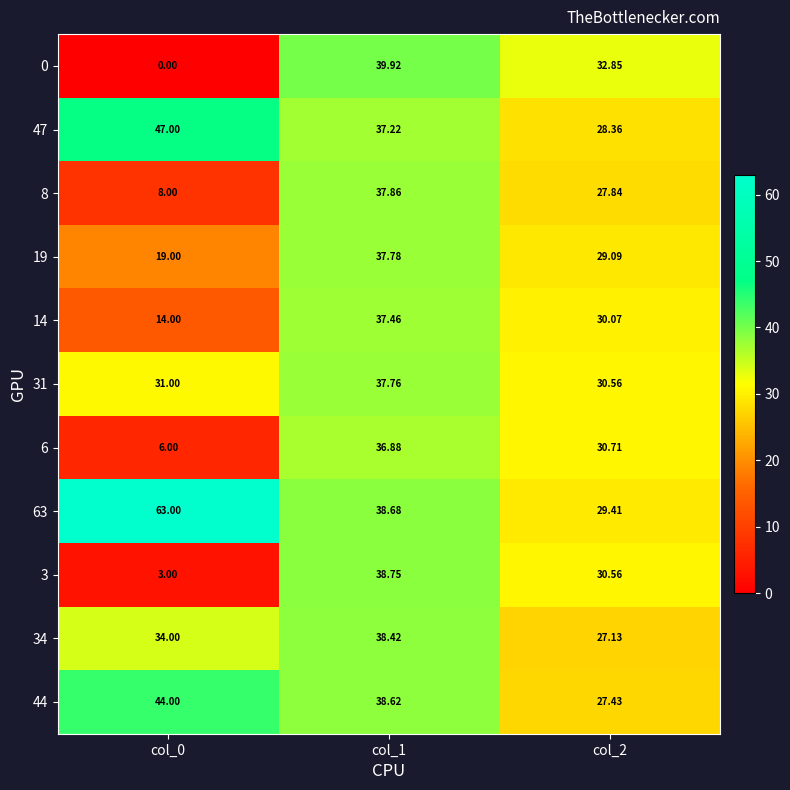

Which series has the largest range (max minus min)?

0